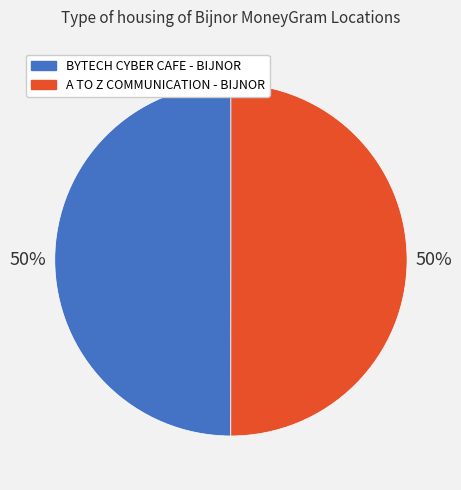

Is the sum of A TO Z COMMUNICATION - BIJNOR and BYTECH CYBER CAFE - BIJNOR greater than half?

Yes